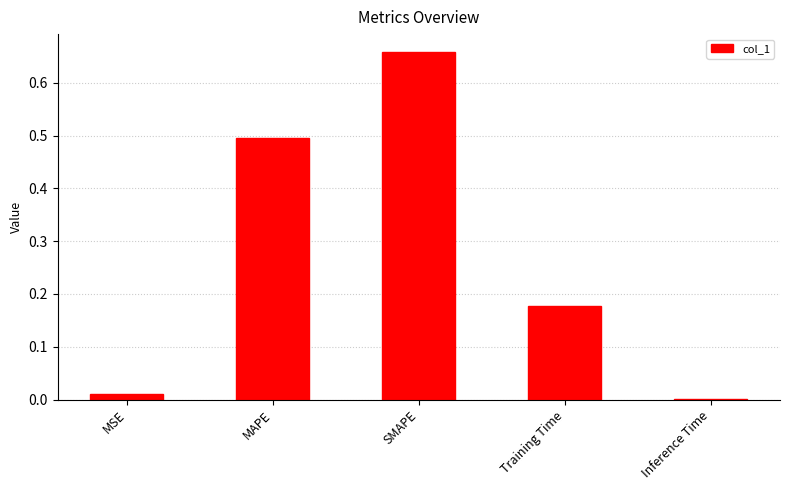

Read the value at MAPE.

0.5